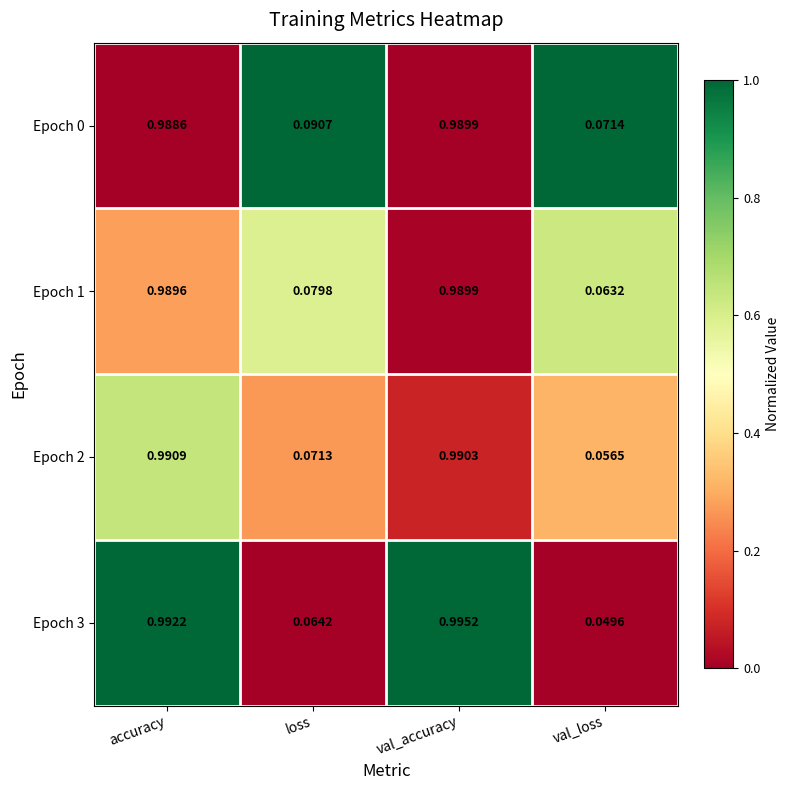

Which label corresponds to the smallest value in the chart?

val_loss